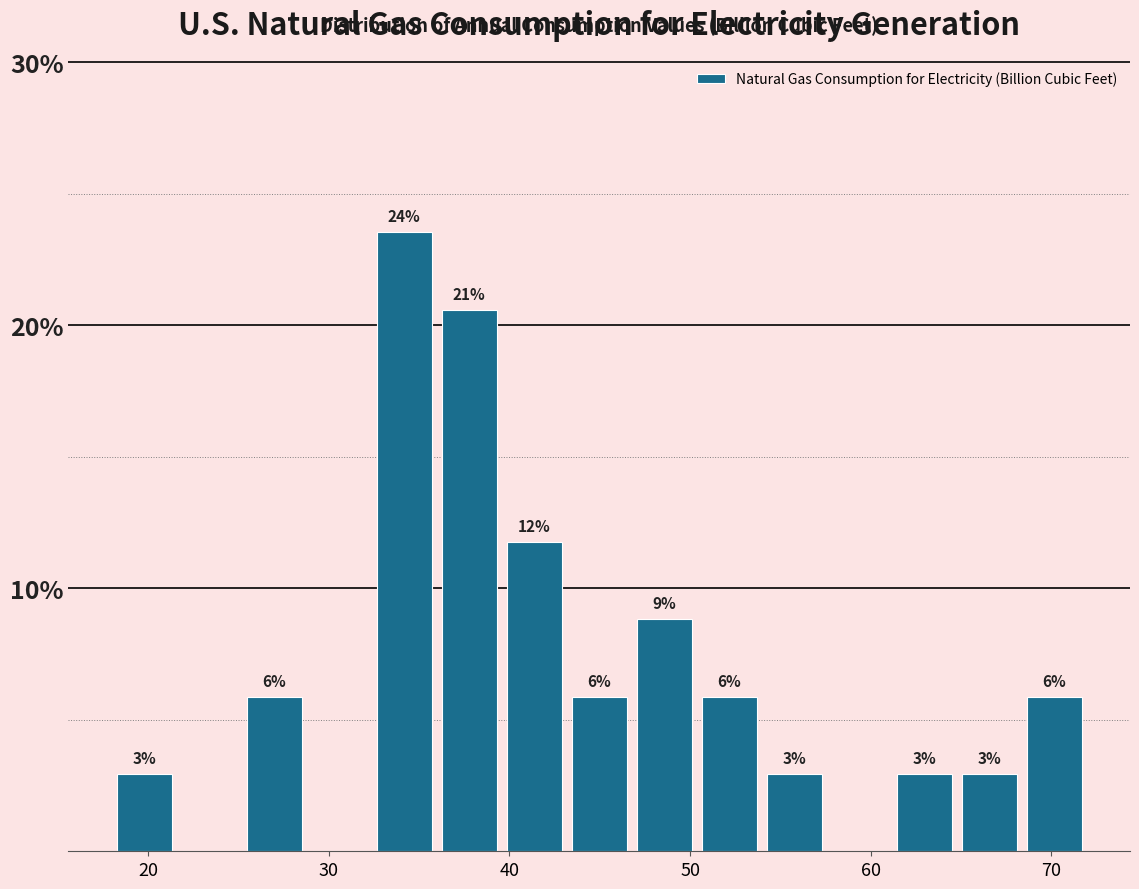

Around what value on the x-axis is the tallest bar? Give the approximate position of its centre, as read against the axis.

34